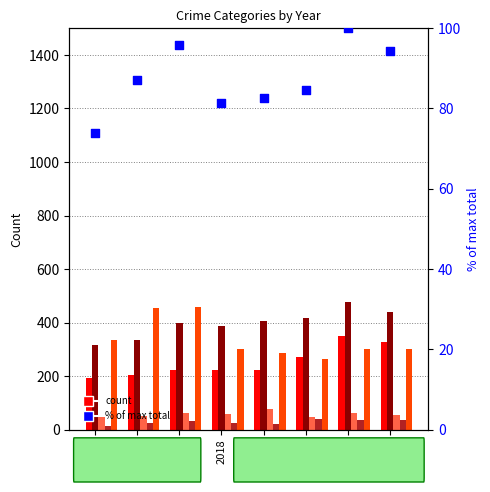

Which series has the largest total across all categories?

Aggravated Battery